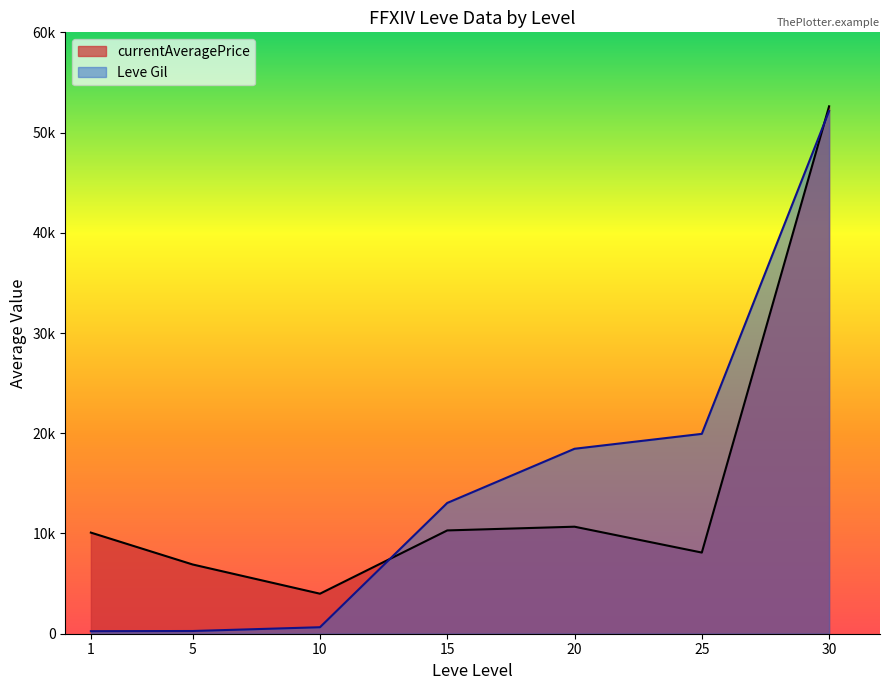

What value does the Leve Gil series have at 30, to the nearest 50?

52150